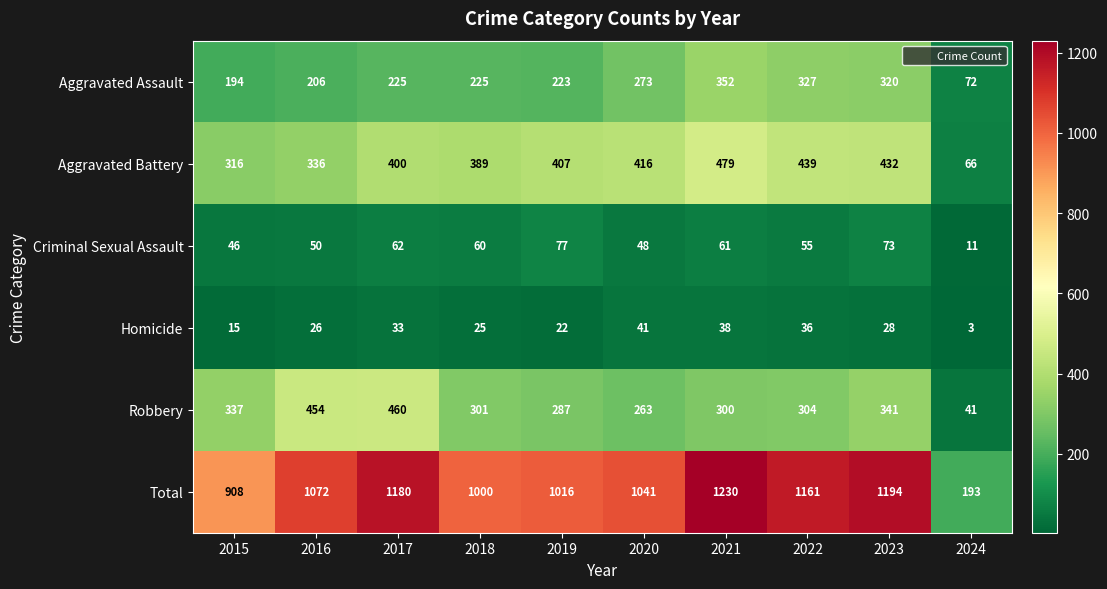

What is the sum of all Homicide values?

267